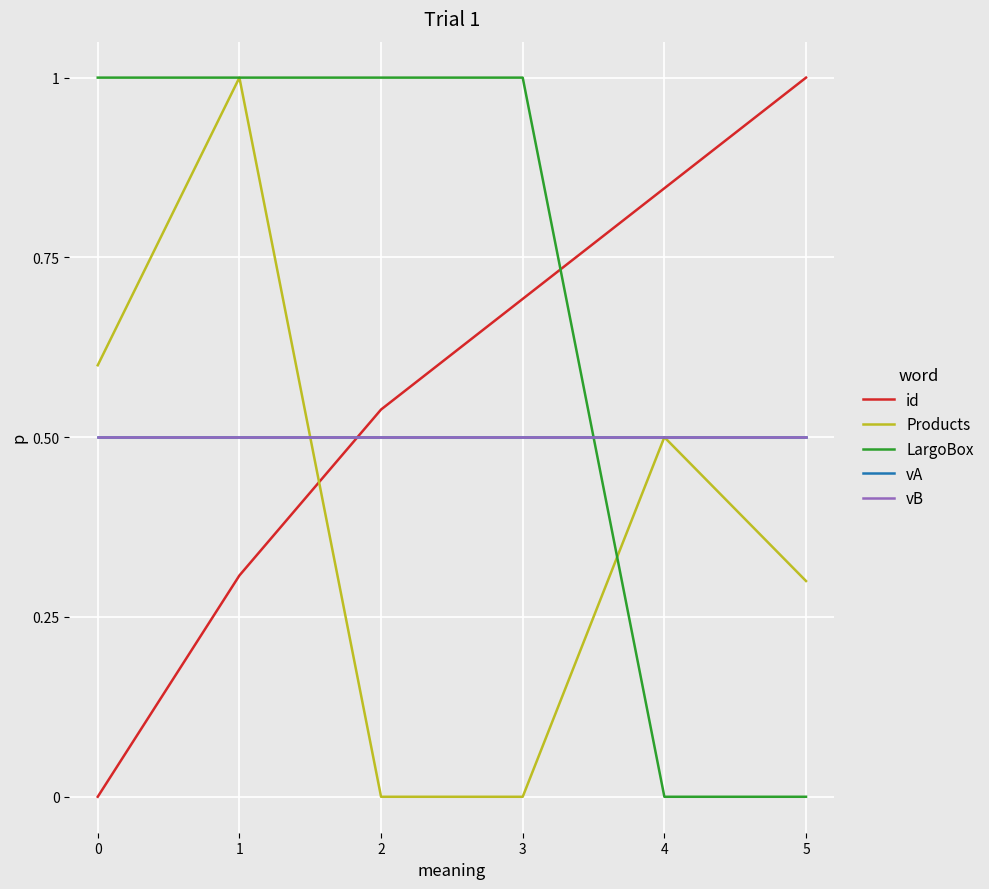

Reading left to right, what are all the values shown in this chart?

id: 0.0	0.3	0.5	0.7	0.8	1.0
Products: 0.6	1.0	0.0	0.0	0.5	0.3
LargoBox: 1.0	1.0	1.0	1.0	0.0	0.0
vA: 0.5	0.5	0.5	0.5	0.5	0.5
vB: 0.5	0.5	0.5	0.5	0.5	0.5